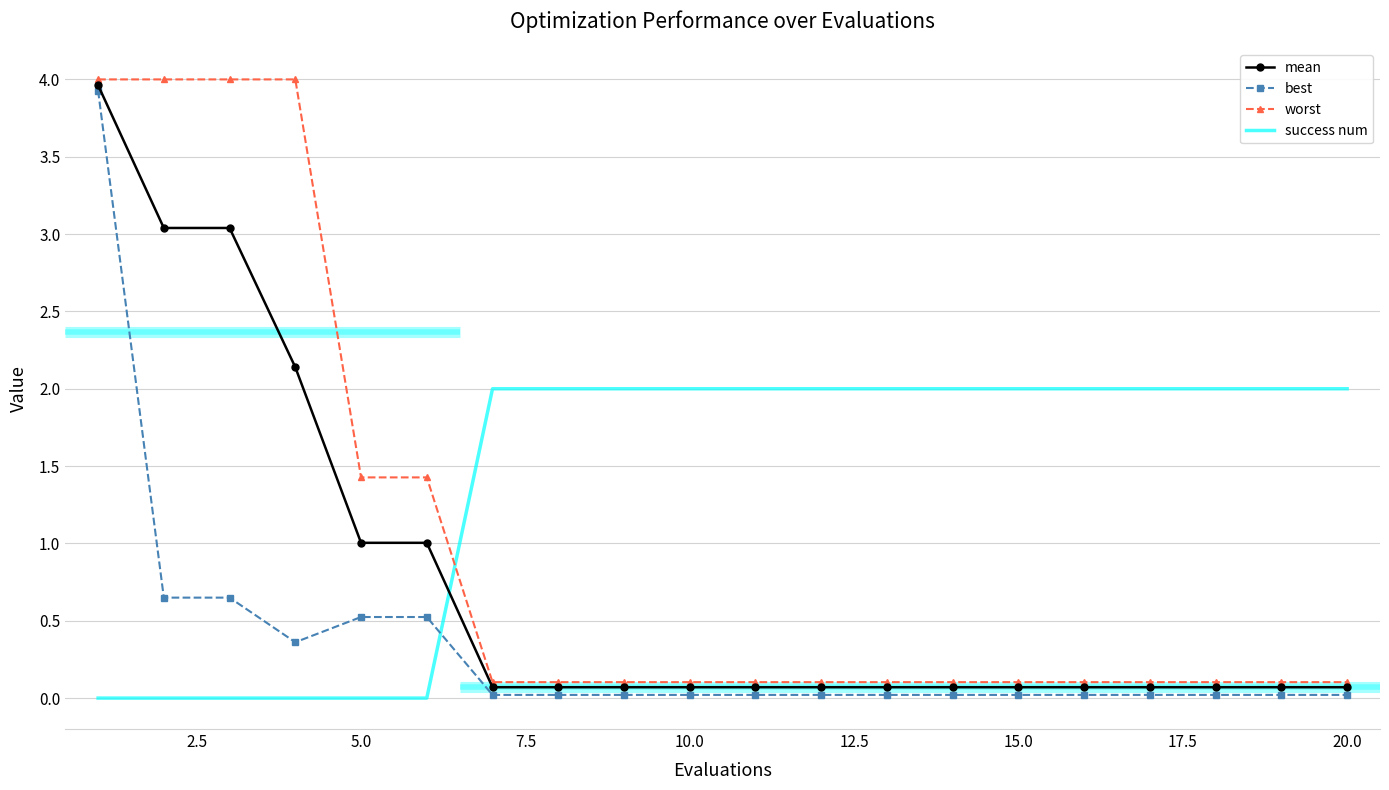

What is the sum of all success num values?

28.0